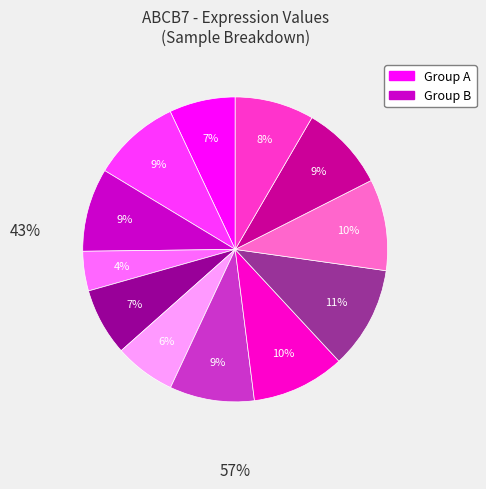

To the nearest percent, what is the difference between the largest and smallest slice percentages?

7%